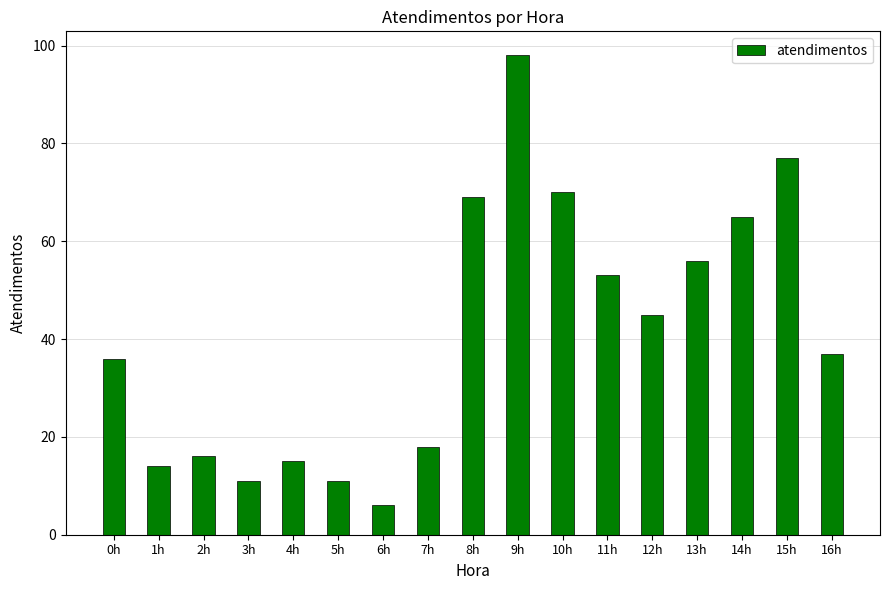

How many bars are there in total?

17